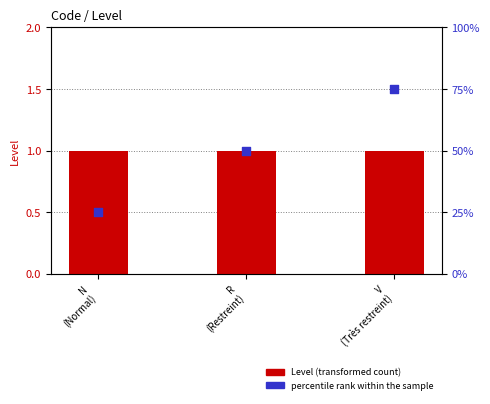

Which series reaches the minimum Y coordinate?

Level (transformed count)